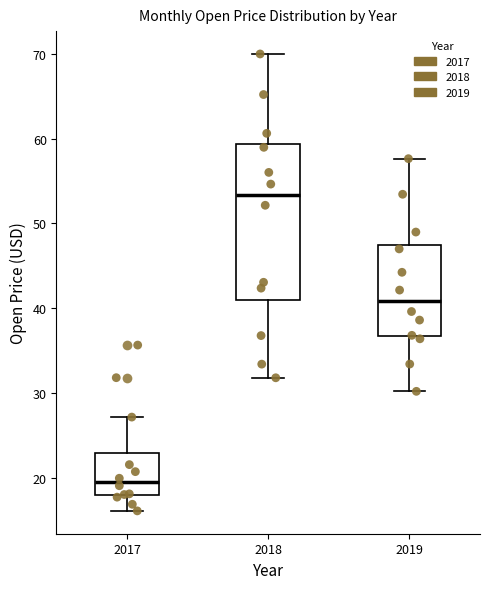

Which box has the lowest median line?

2017